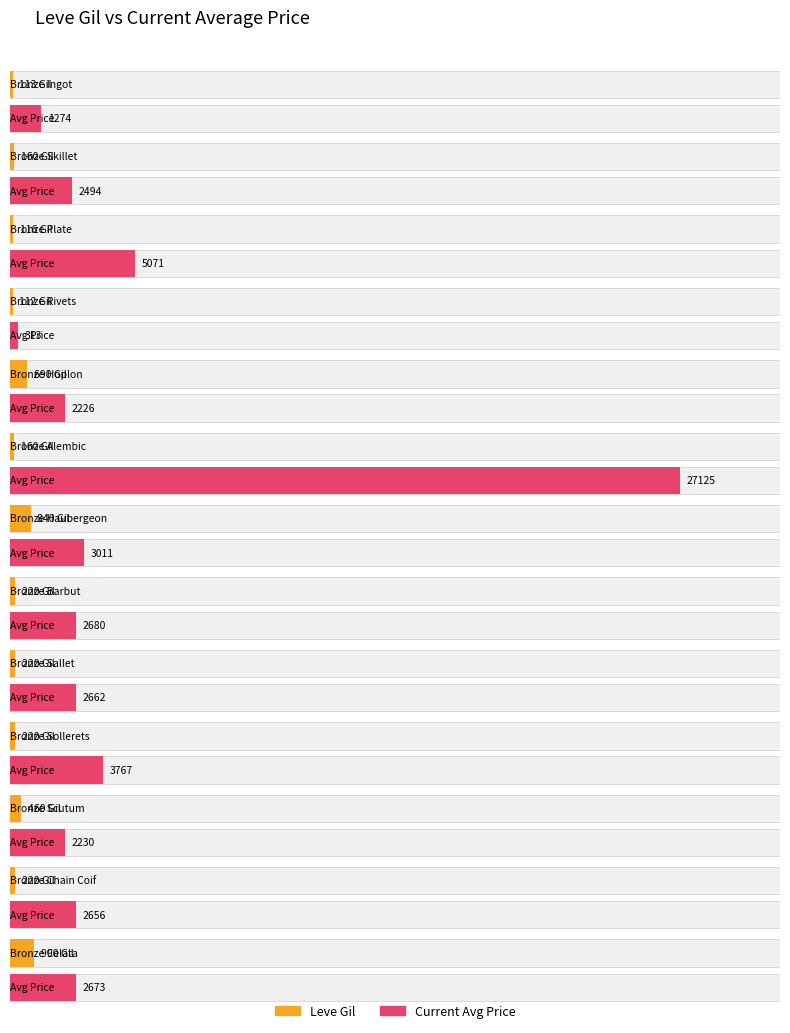

At how many categories does at least one series exceed 8412?

1